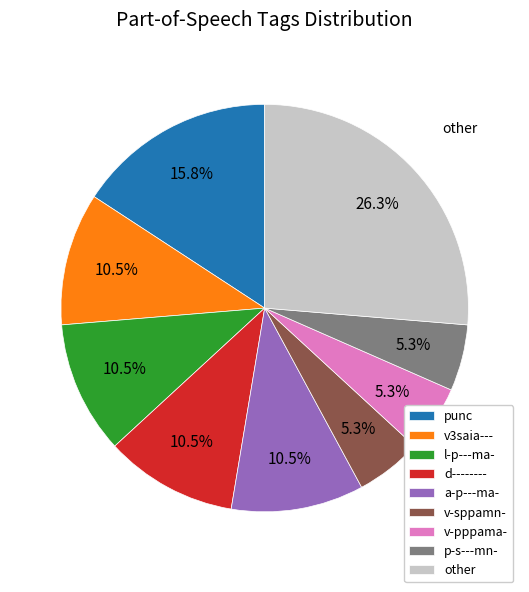

Does p-s---mn- account for over 50% of the chart?

No